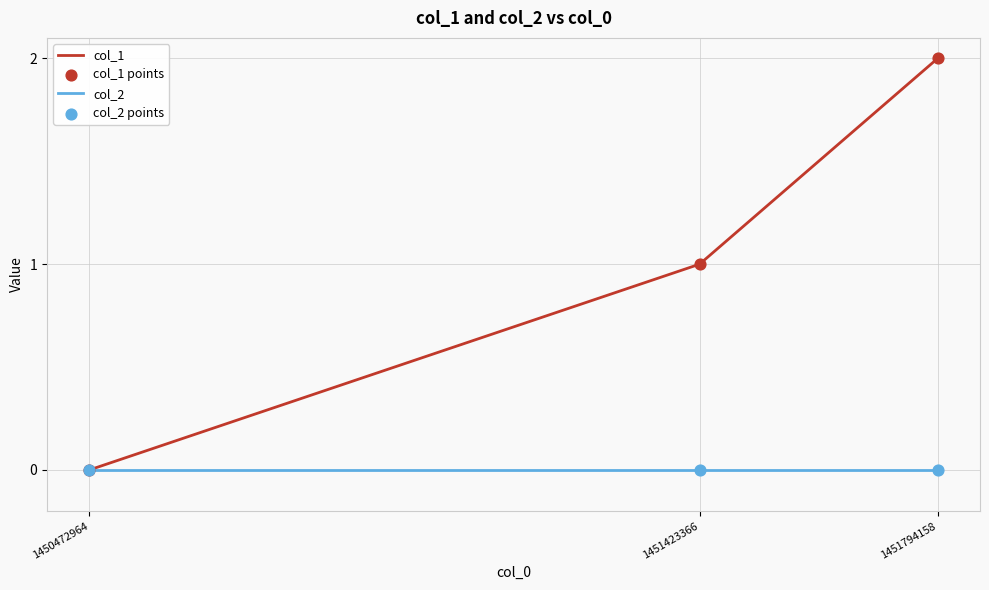

Which category has the highest value across all series?

1451794158